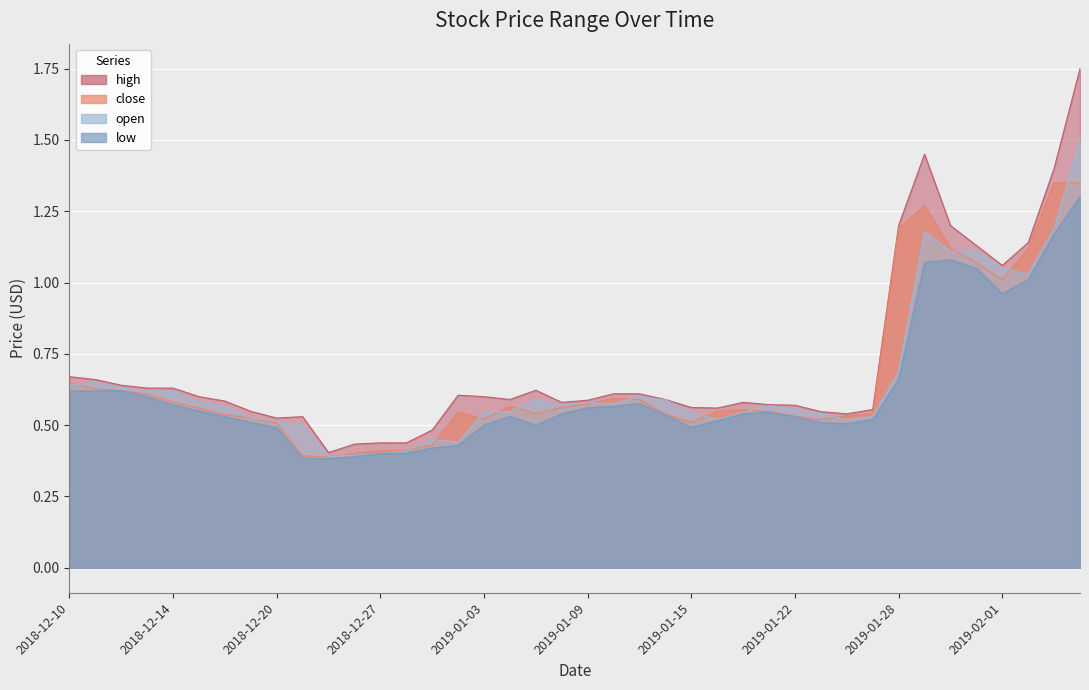

Reading left to right, transcribe all the data shown in this chart.

close: 0.6	0.6	0.6	0.6	0.6	0.6	0.5	0.5	0.5	0.4	0.4	0.4	0.4	0.4	0.4	0.5	0.5	0.6	0.5	0.6	0.6	0.6	0.6	0.5	0.5	0.5	0.6	0.5	0.5	0.5	0.5	0.5	1.2	1.3	1.1	1.1	1.0	1.1	1.4	1.4
high: 0.7	0.7	0.6	0.6	0.6	0.6	0.6	0.5	0.5	0.5	0.4	0.4	0.4	0.4	0.5	0.6	0.6	0.6	0.6	0.6	0.6	0.6	0.6	0.6	0.6	0.6	0.6	0.6	0.6	0.5	0.5	0.6	1.2	1.4	1.2	1.1	1.1	1.1	1.4	1.8
low: 0.6	0.6	0.6	0.6	0.6	0.6	0.5	0.5	0.5	0.4	0.4	0.4	0.4	0.4	0.4	0.4	0.5	0.5	0.5	0.5	0.6	0.6	0.6	0.5	0.5	0.5	0.5	0.5	0.5	0.5	0.5	0.5	0.7	1.1	1.1	1.1	1.0	1.0	1.2	1.3
open: 0.6	0.7	0.6	0.6	0.6	0.6	0.6	0.5	0.5	0.5	0.4	0.4	0.4	0.4	0.5	0.4	0.5	0.5	0.6	0.6	0.6	0.6	0.6	0.6	0.5	0.5	0.5	0.6	0.6	0.5	0.5	0.5	0.7	1.2	1.1	1.1	1.1	1.0	1.2	1.5